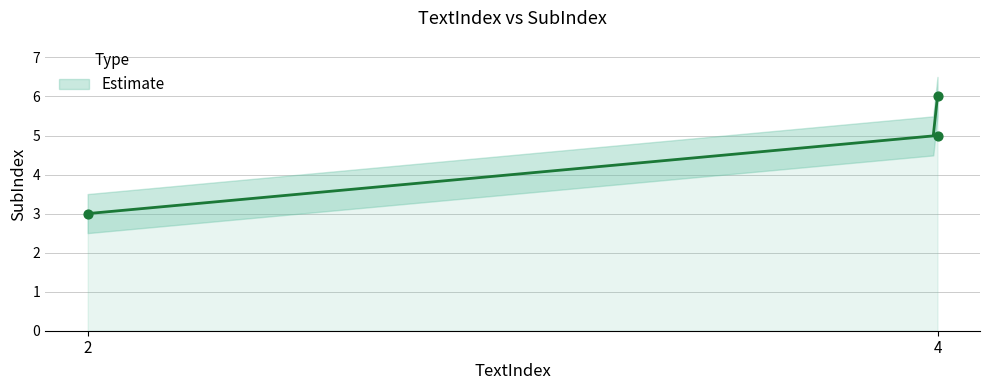

Approximately how many times larger is the value at 4 compared to 2?

2.0